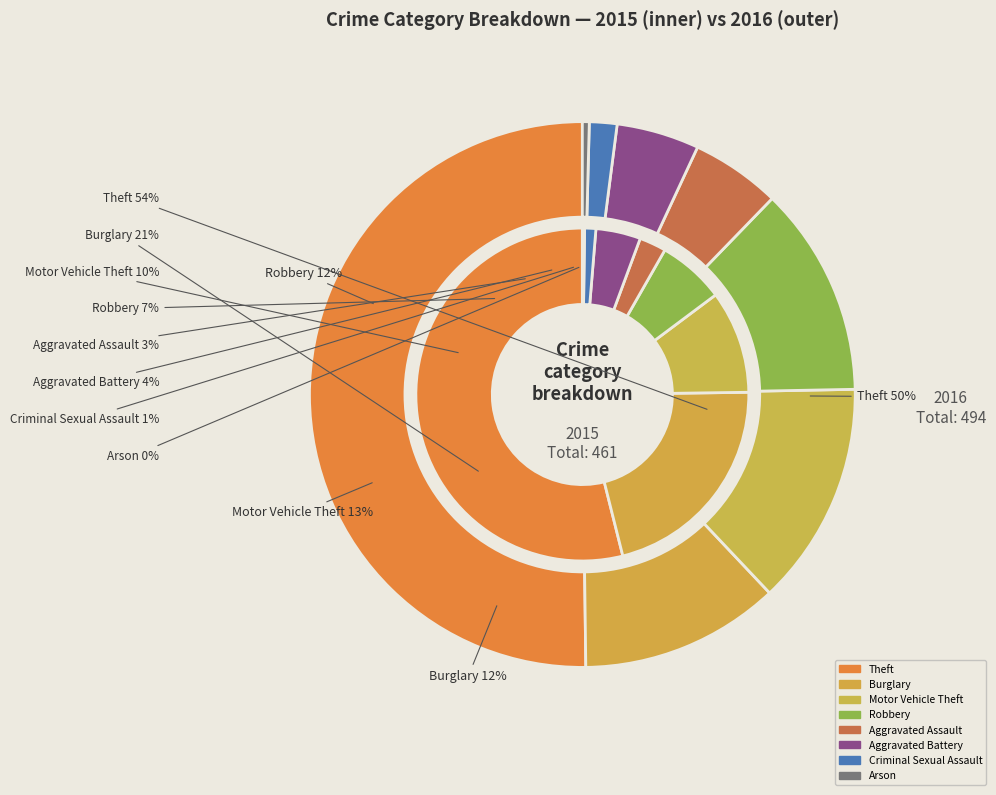

What is the total percentage of 2 and 7?

10.2%